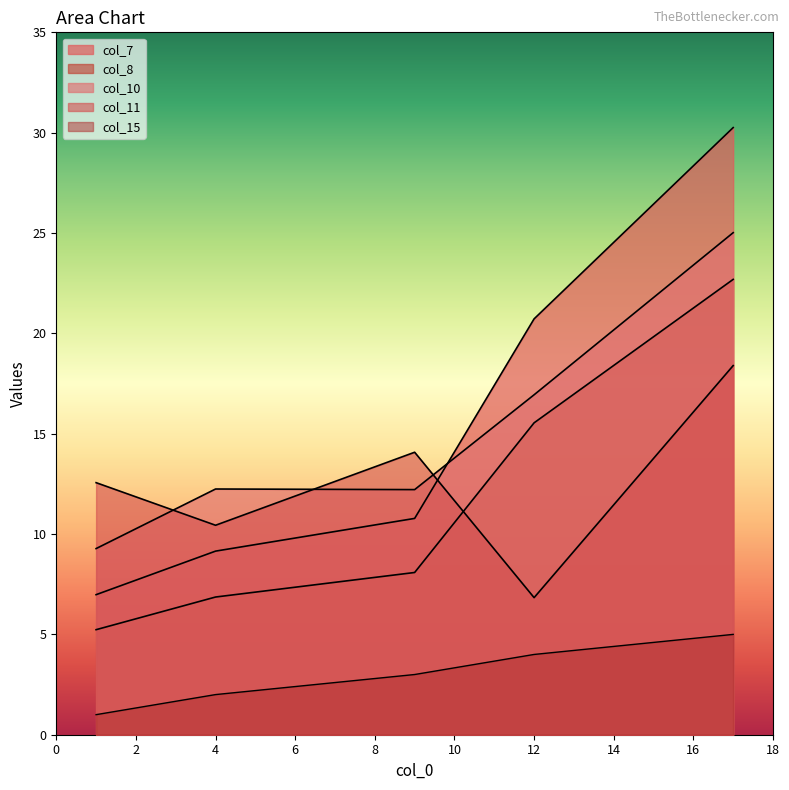

Rank the categories by col_7 value from lowest to highest.

1, 4, 9, 12, 17